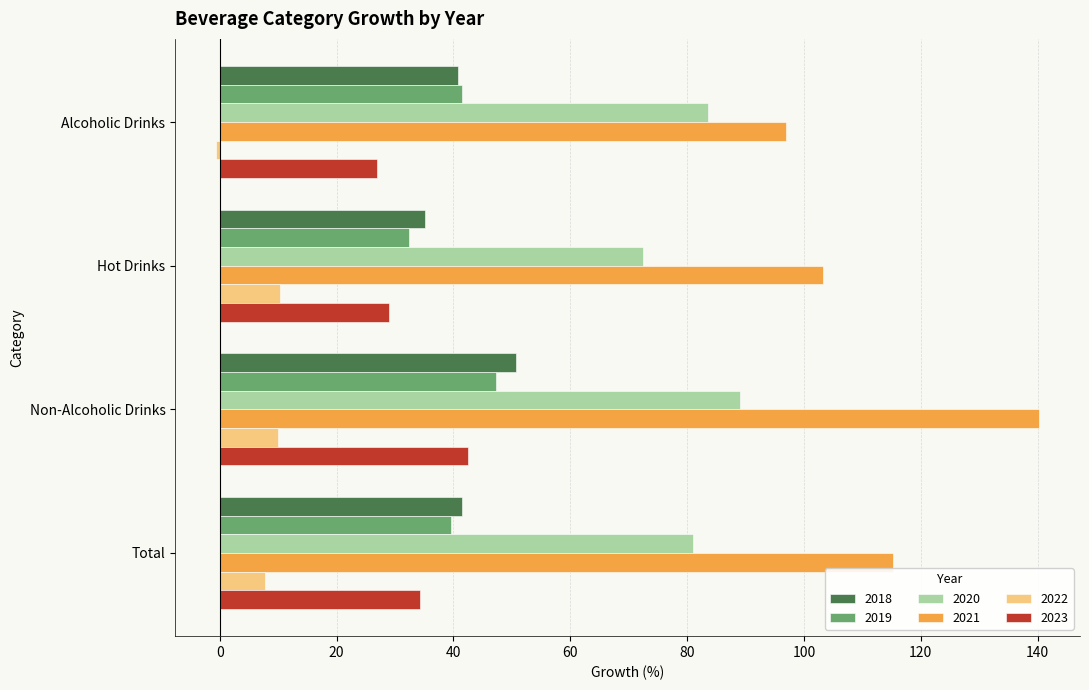

The value of 2021 at Hot Drinks is 60.0. True or false?

False